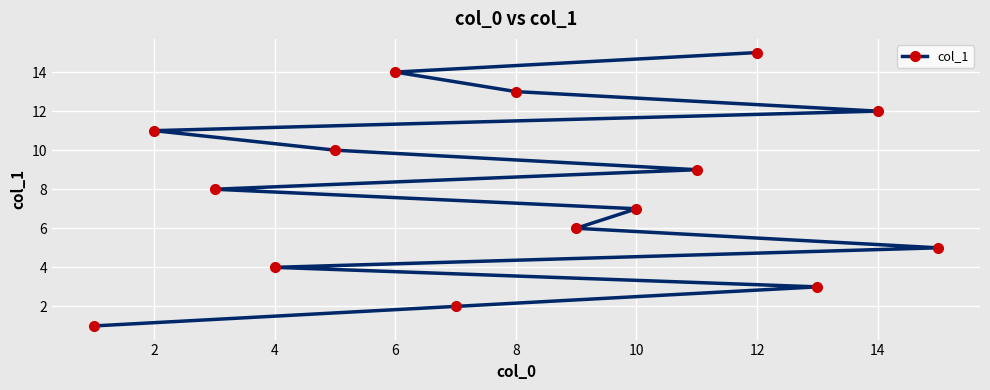

At which category does the chart reach its peak across all series?

12